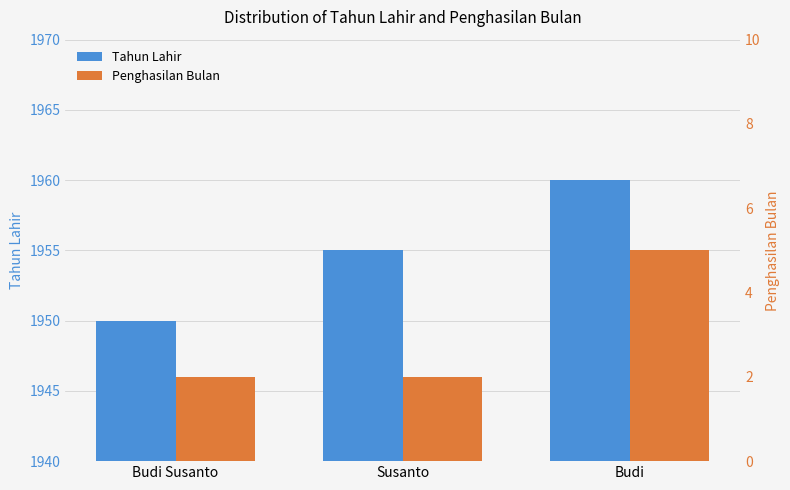

At which category is the sum across all series the highest?

Budi